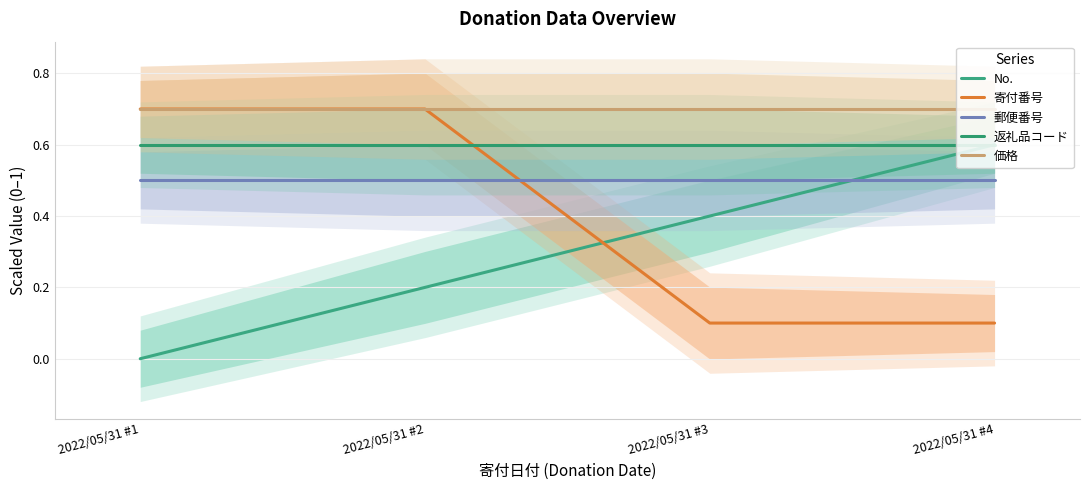

Between which two adjacent categories do 寄付番号 and 返礼品コード first intersect?

2022/05/31 #2 and 2022/05/31 #3